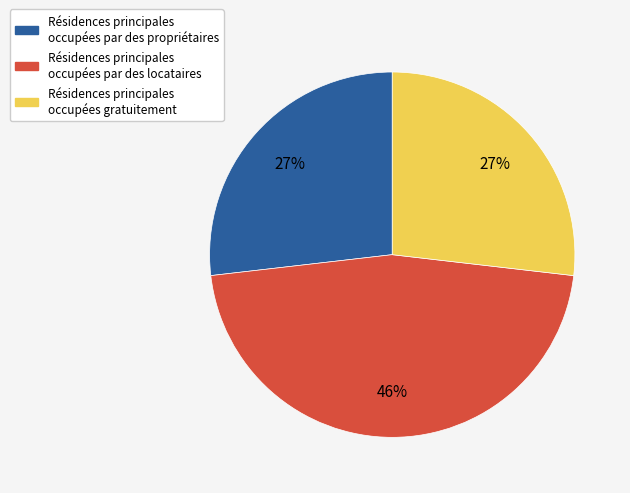

To the nearest percent, what is the average slice percentage?

33%